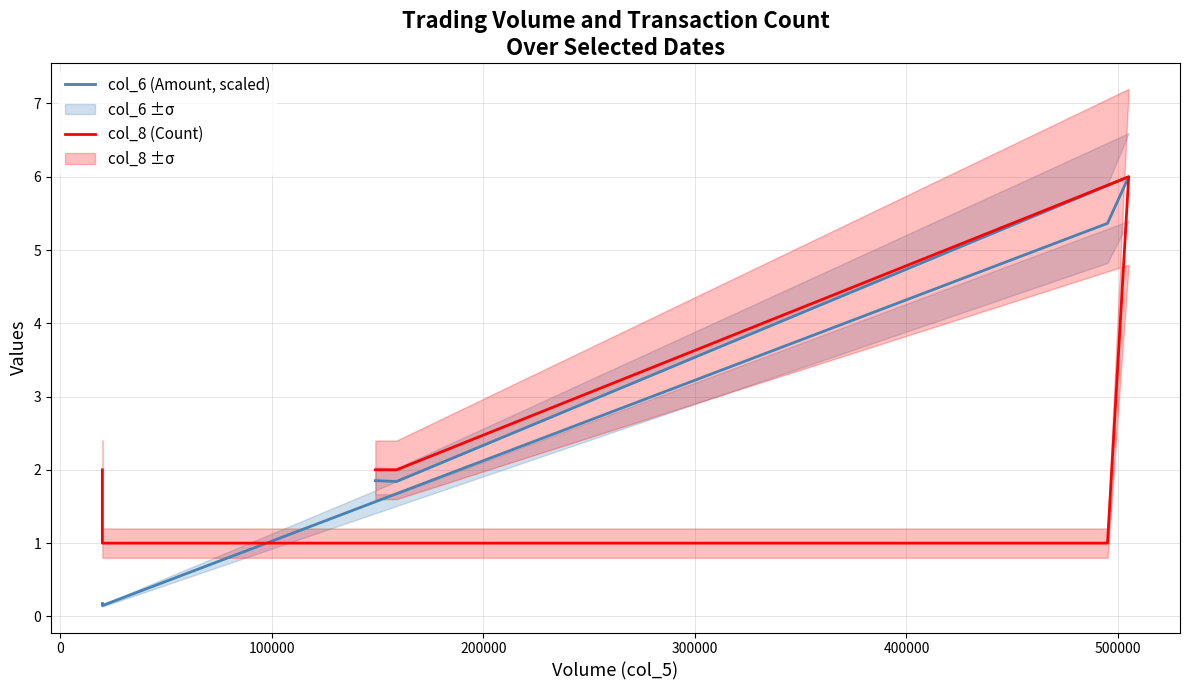

What is the approximate value of col_8 (Count) at 300000?

1.0